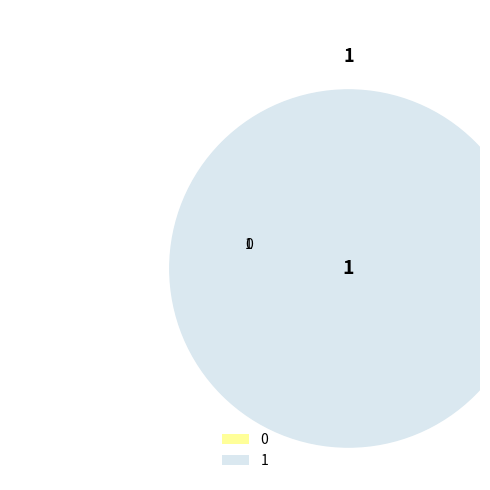

True or false: 1 accounts for 100% of the total.

True